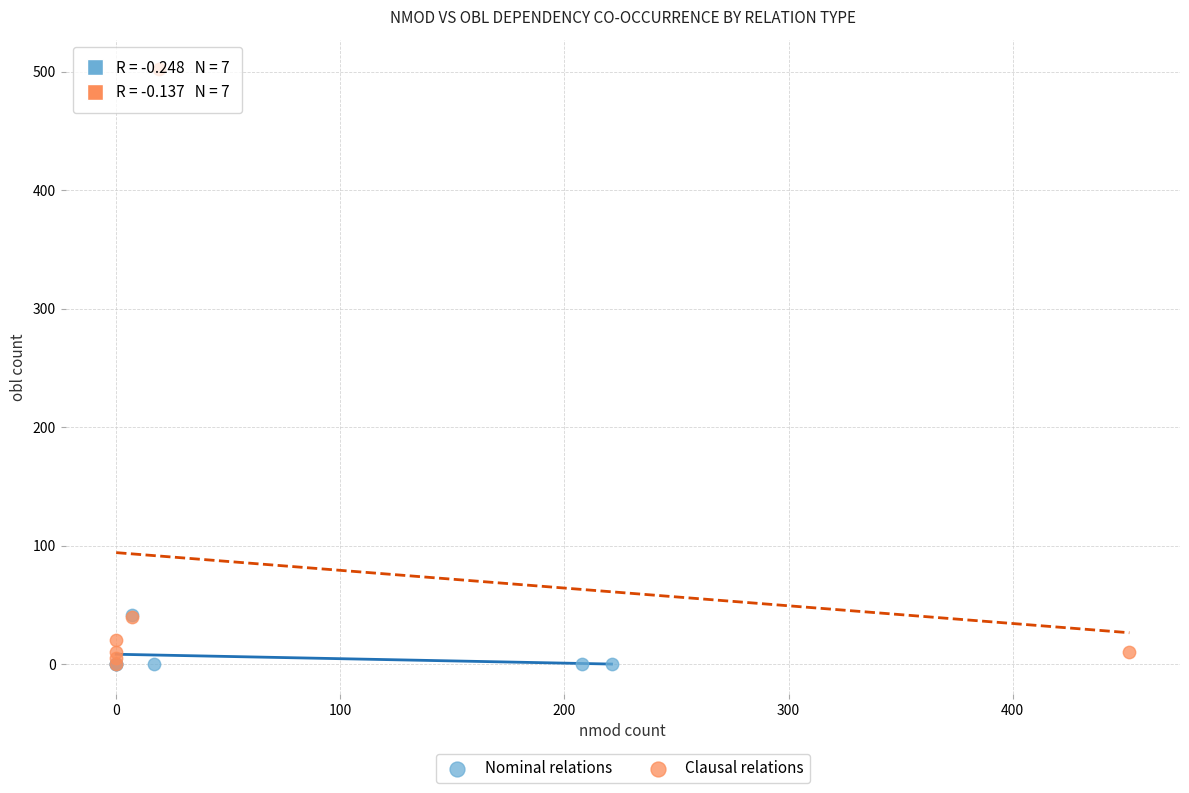

Which series has the widest spread of Y values?

Clausal relations